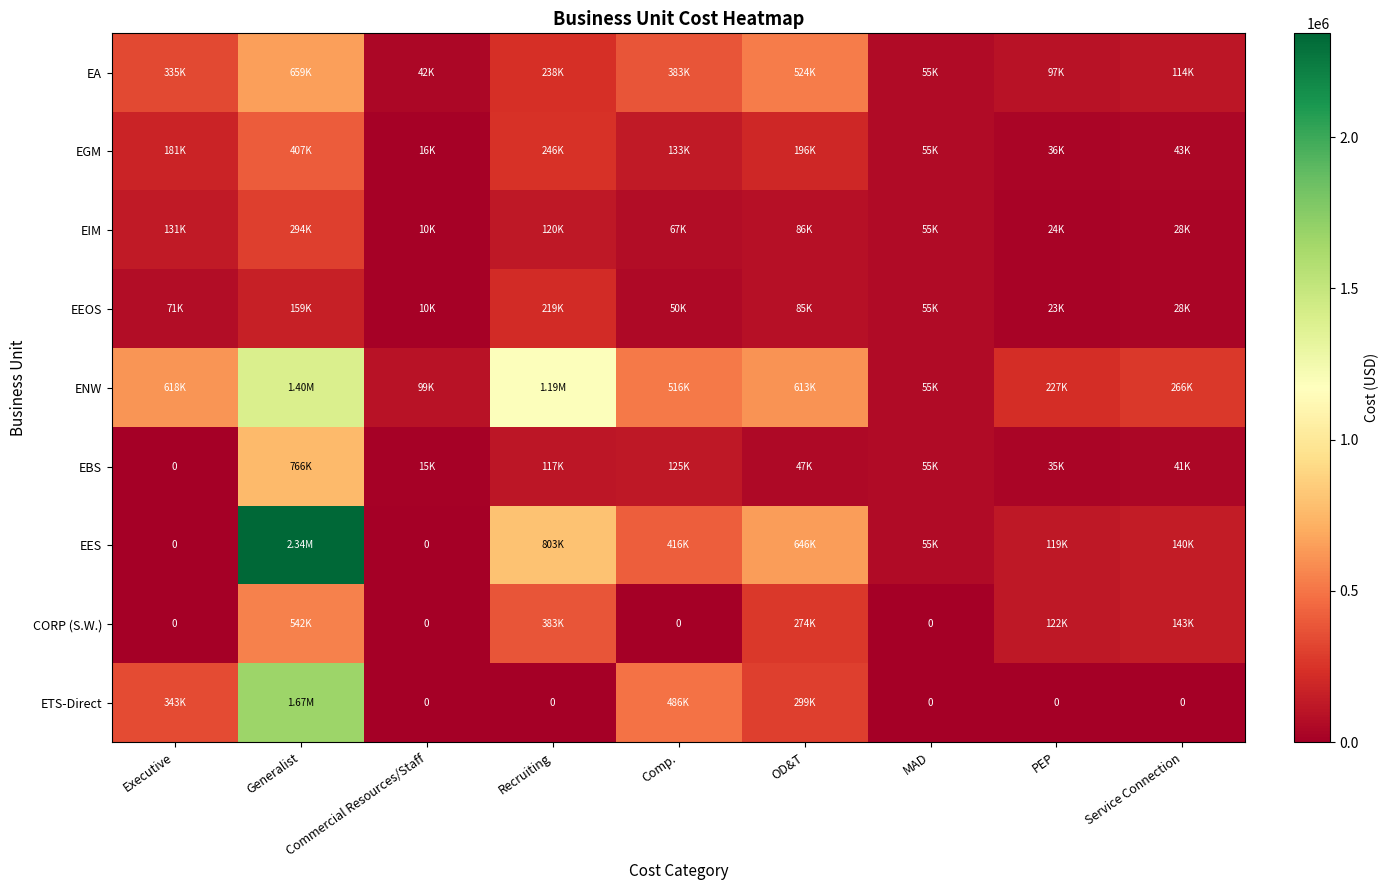

Which series has the largest total across all categories?

ENW